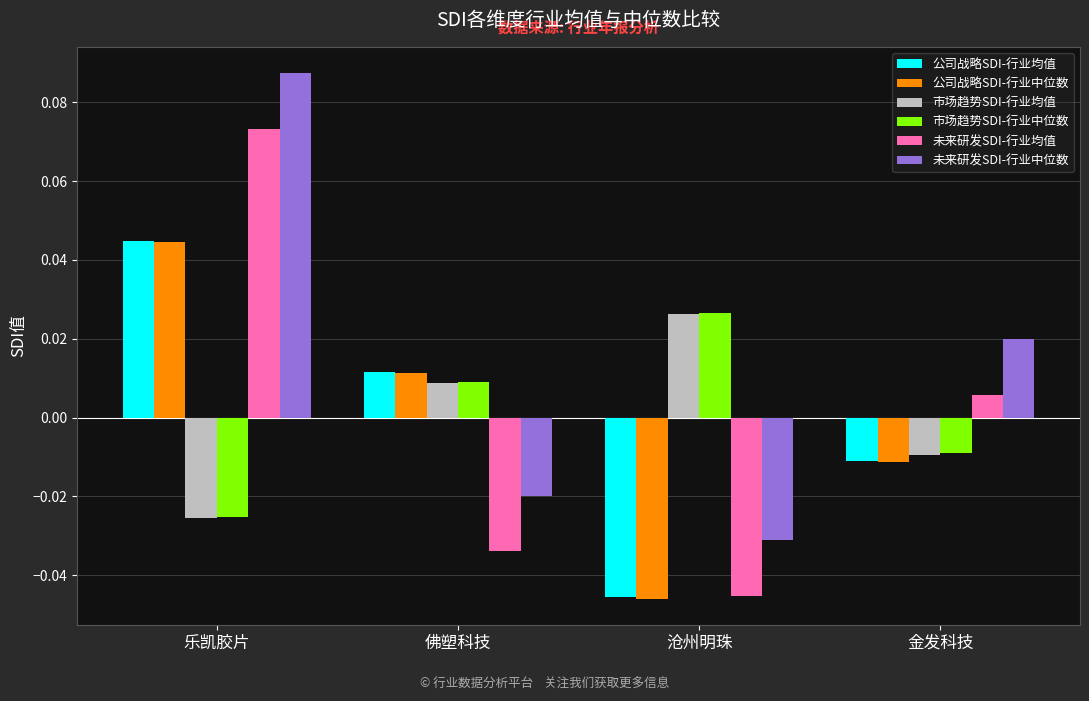

Rank the categories by 未来研发SDI-行业均值 value from lowest to highest.

沧州明珠, 佛塑科技, 金发科技, 乐凯胶片